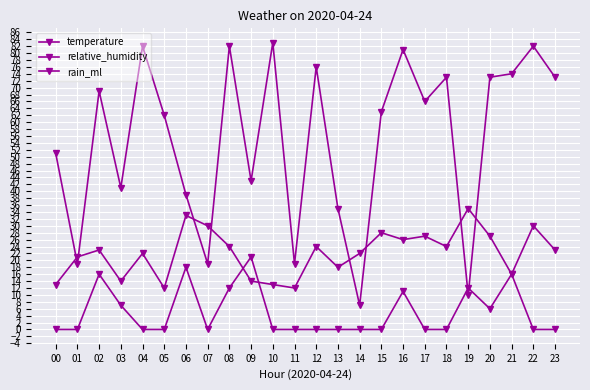

How many series are shown in this chart?

3